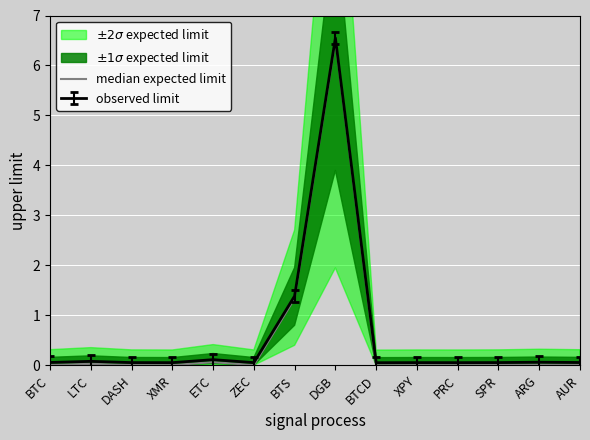

Does the chart display data point markers on the line(s)?

No